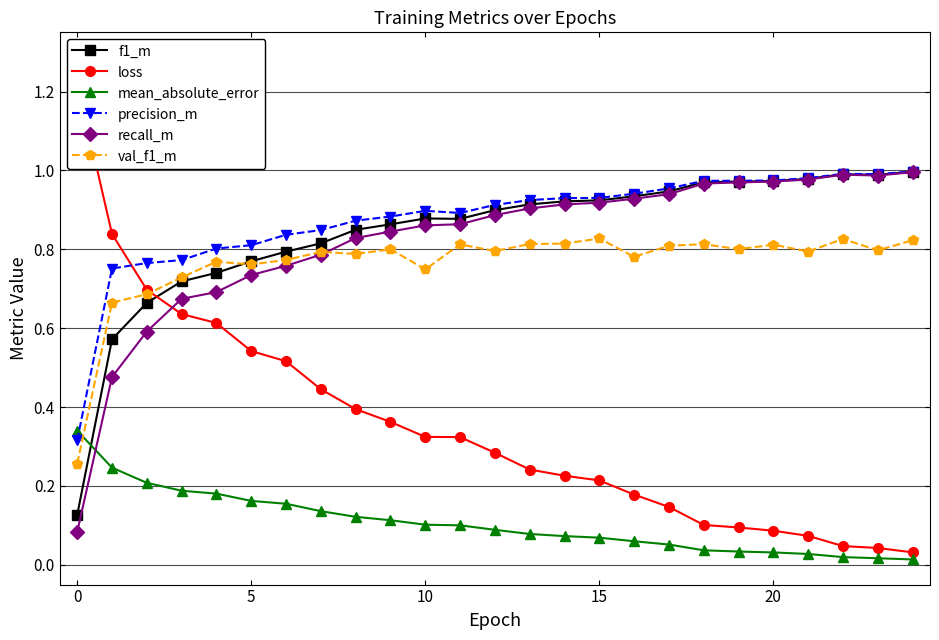

Read the precision_m value at 10.

0.9